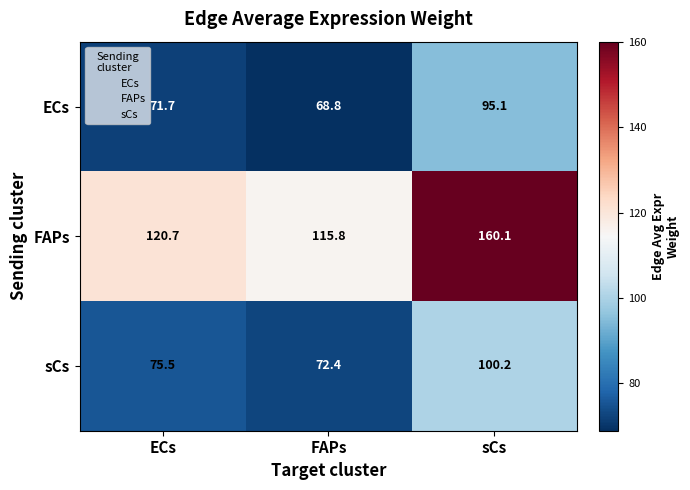

How many distinct data groups are displayed?

3